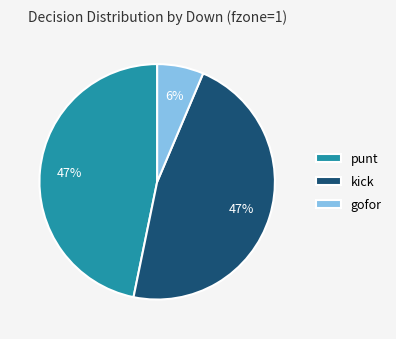

Combined, do gofor and kick account for over 50%?

Yes